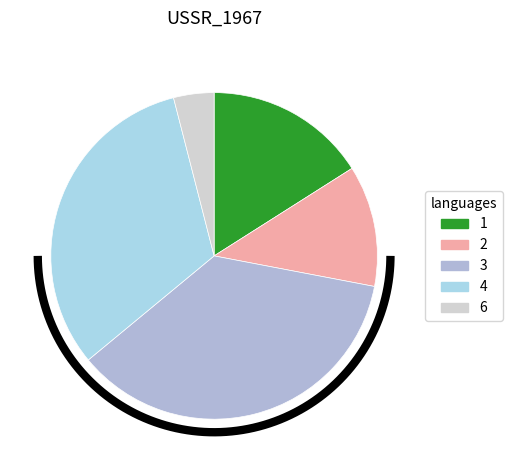

To the nearest percent, what is the difference between the 1 and 2 slice percentages?

4%